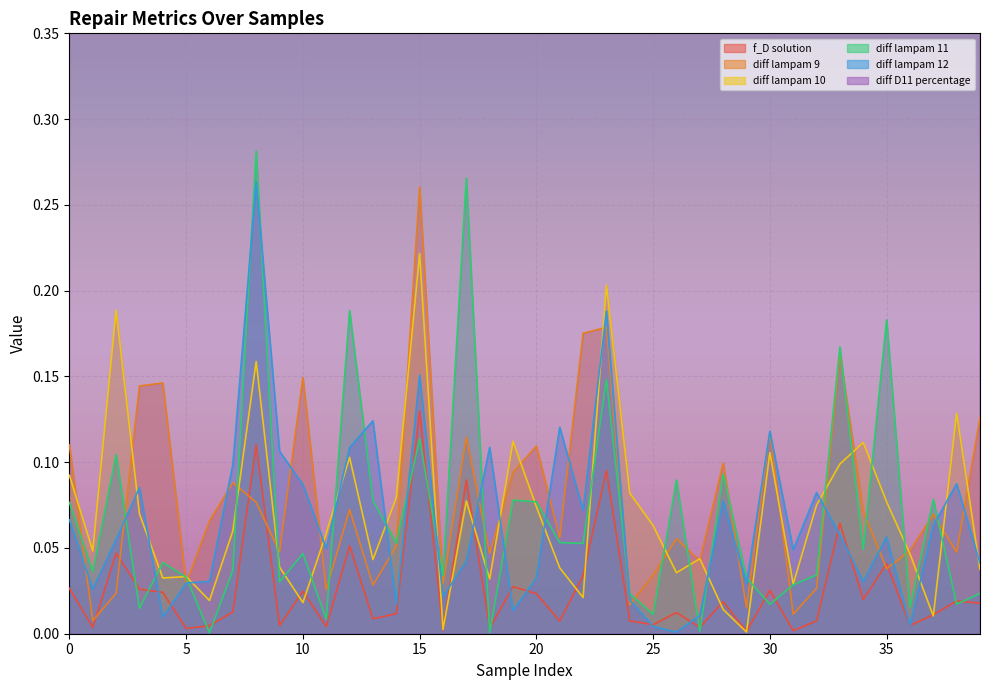

What is the sum of the diff lampam 10 values at 23 and 17?

0.3